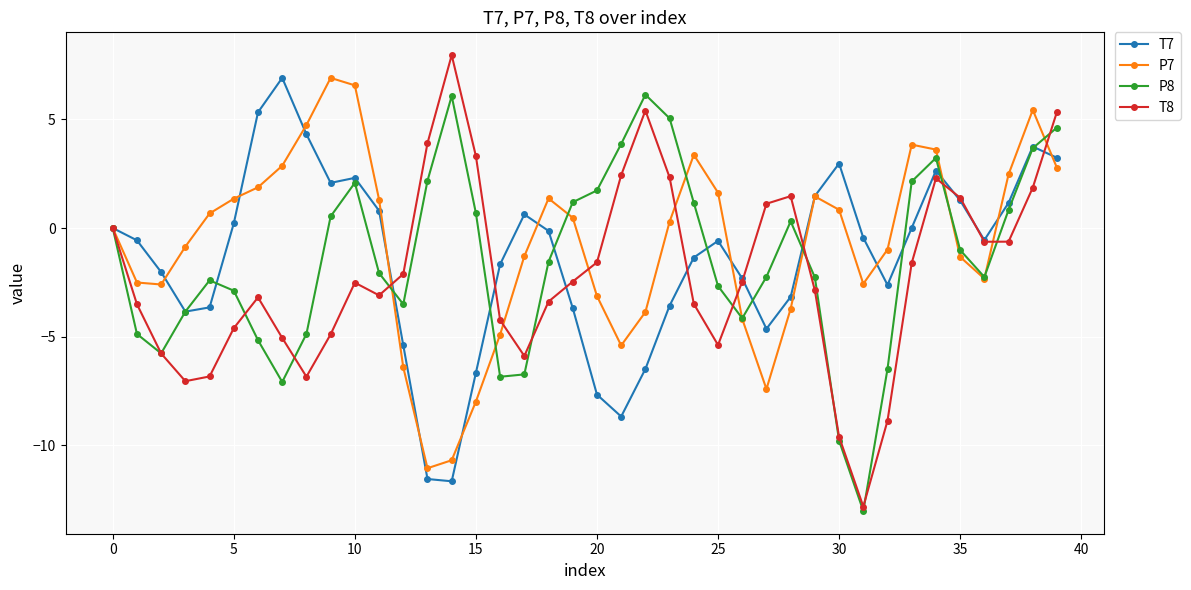

How many distinct data groups are displayed?

4